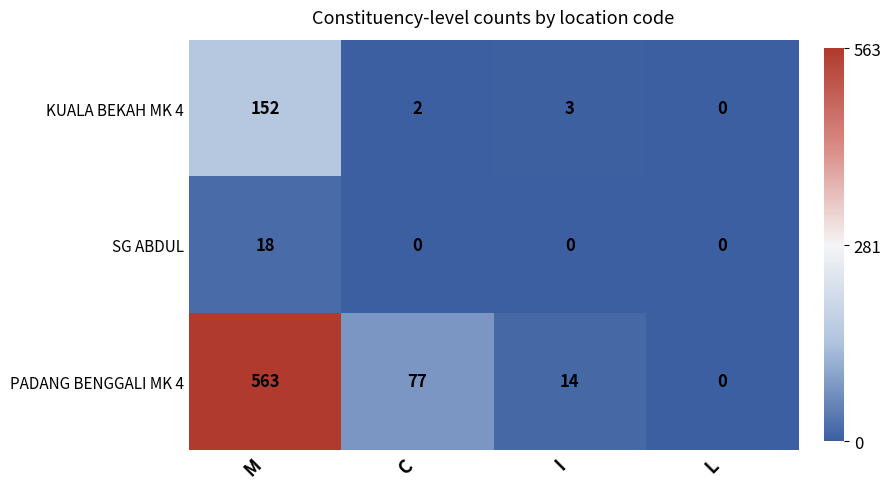

Between M and L, which series saw the biggest shift?

PADANG BENGGALI MK 4